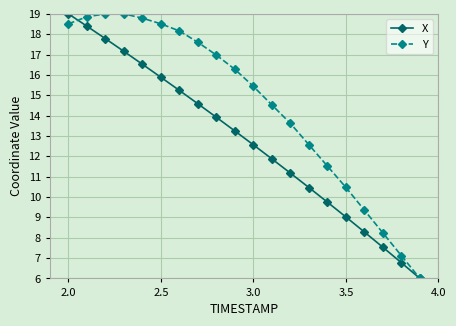

What is the value of the X point at the 13th from the left?

11.2